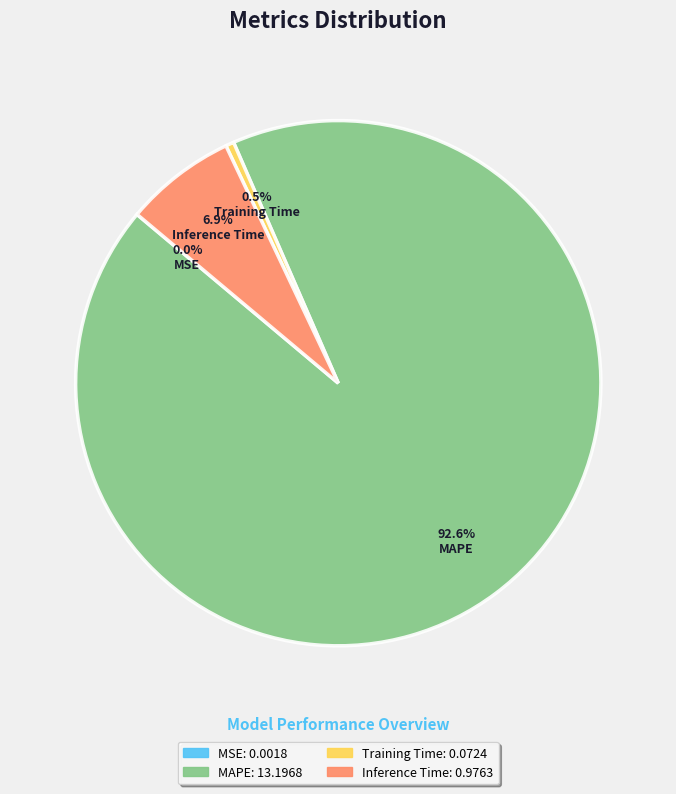

Combined, do MAPE and Training Time account for over 50%?

Yes